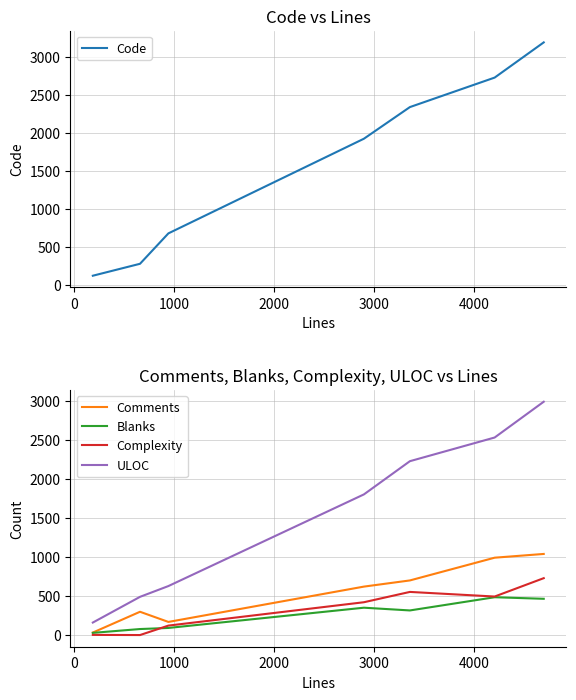

What is the maximum value for Complexity?

728